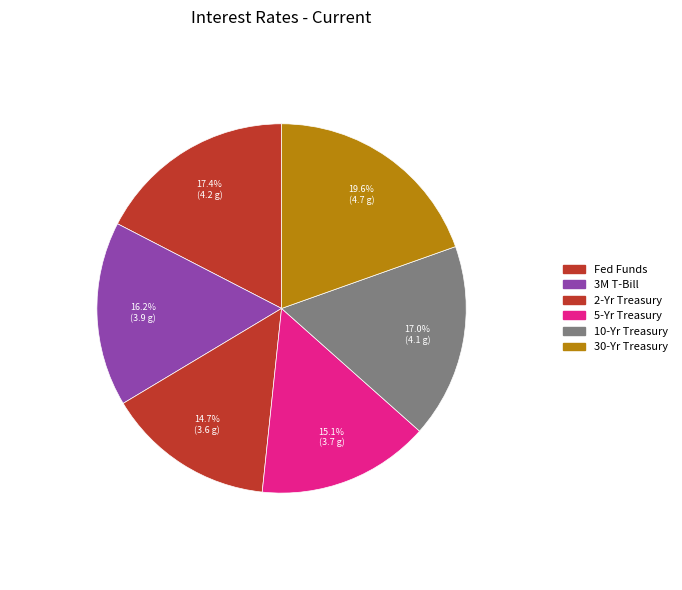

The 10-Yr Treasury slice represents 30% of the pie. True or false?

False